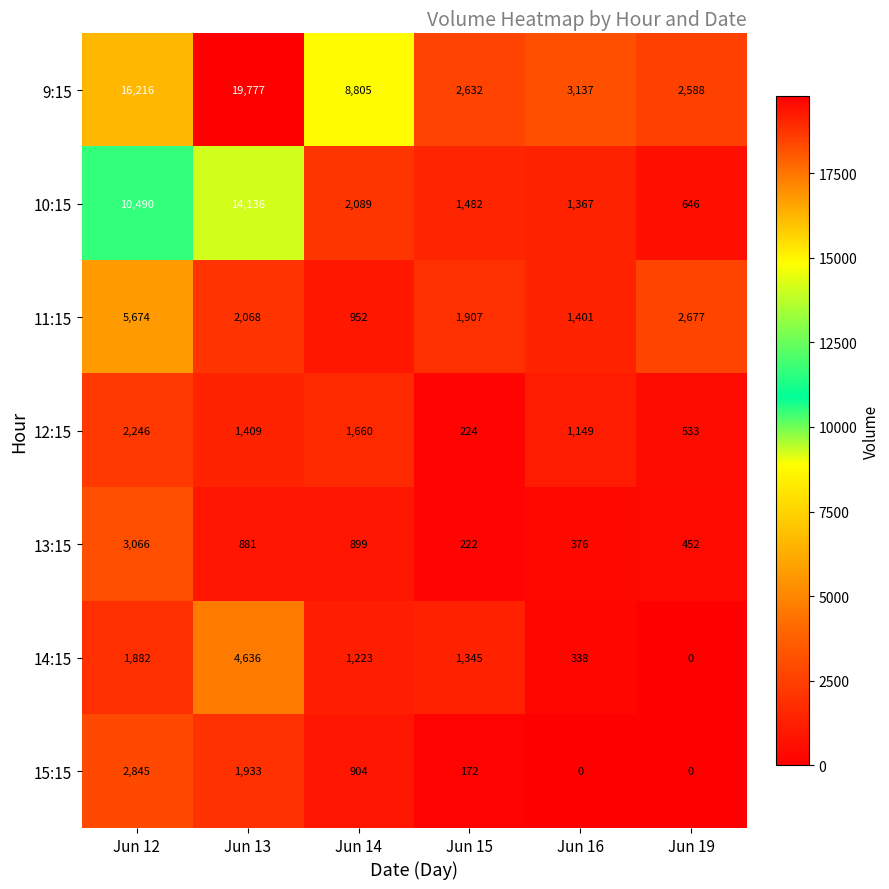

The 15:15 series shows 1581 at Jun 14. True or false?

False